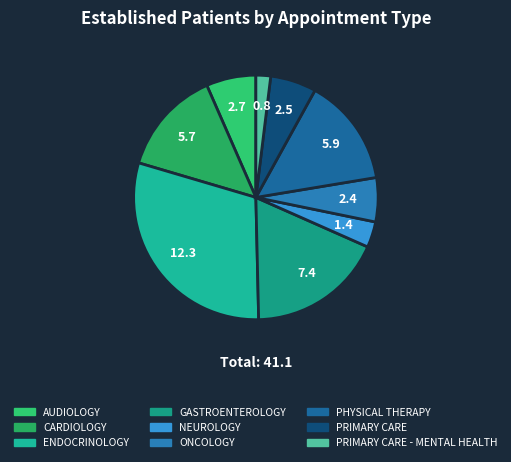

How many slices are in this pie chart?

9